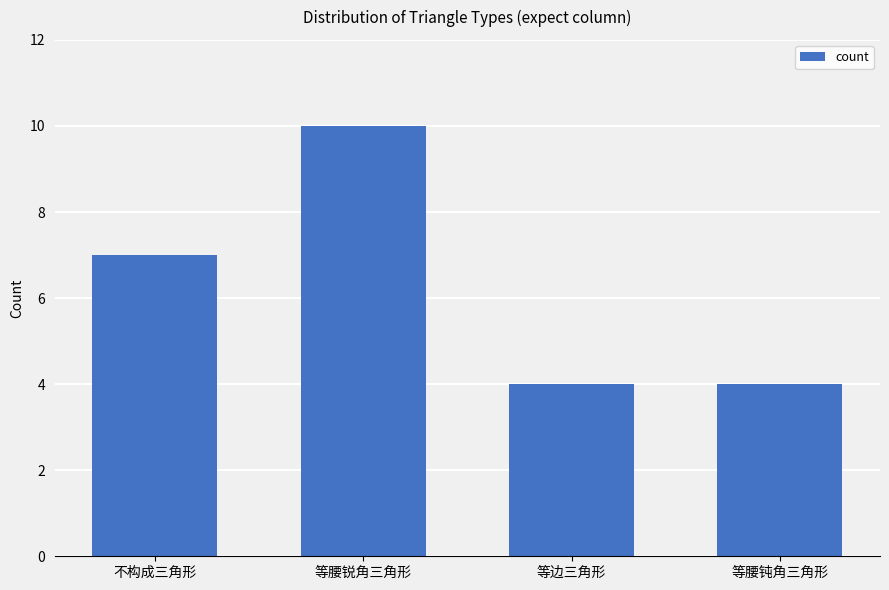

Count the values in the range 4 to 10.

4